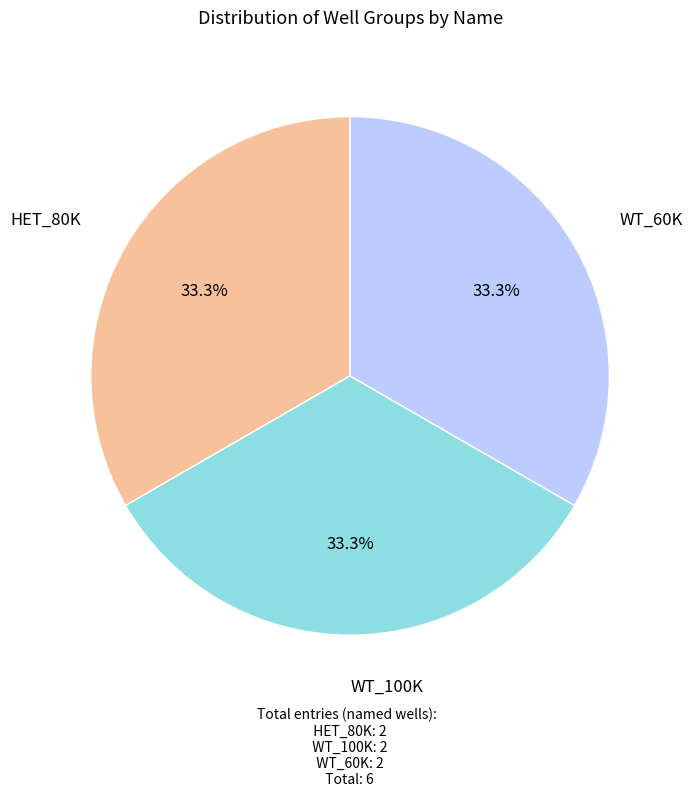

Is there any slice that represents more than half of the pie?

No